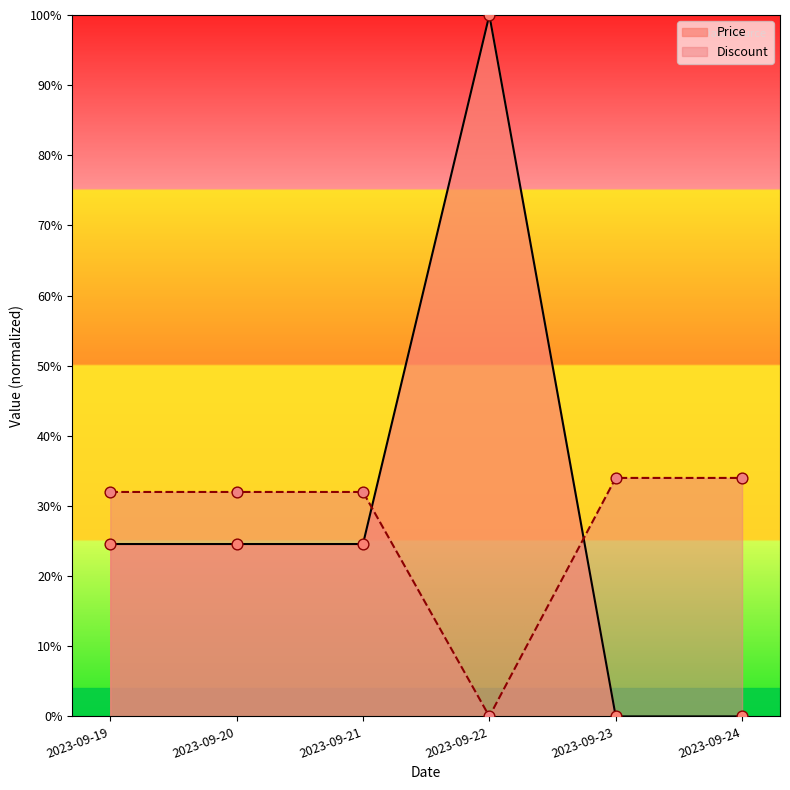

At which category is the sum across all series the highest?

2023-09-22